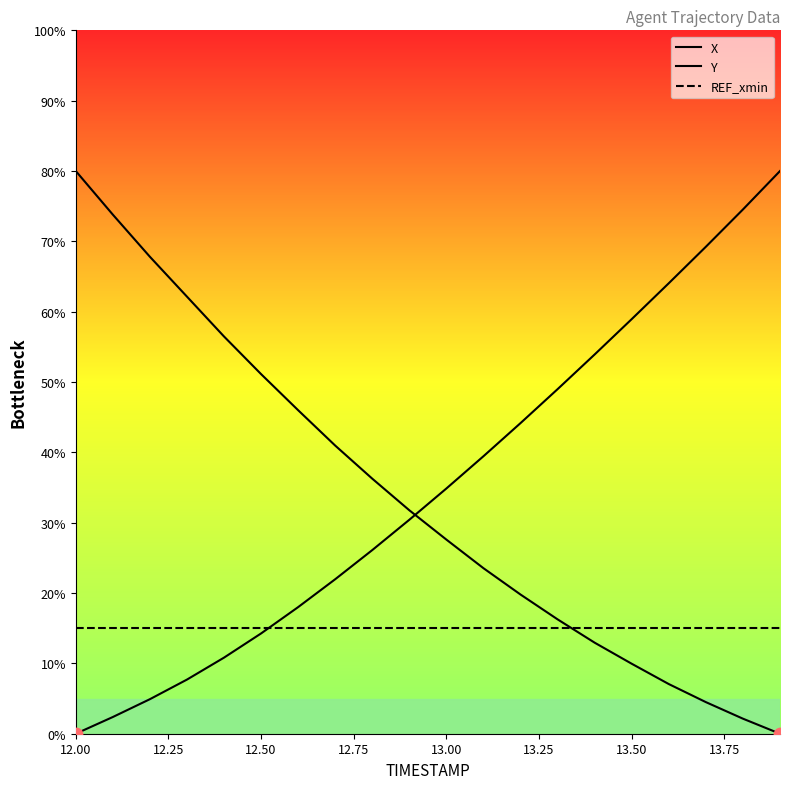

What are all the series names shown in the legend?

X, Y, REF_xmin